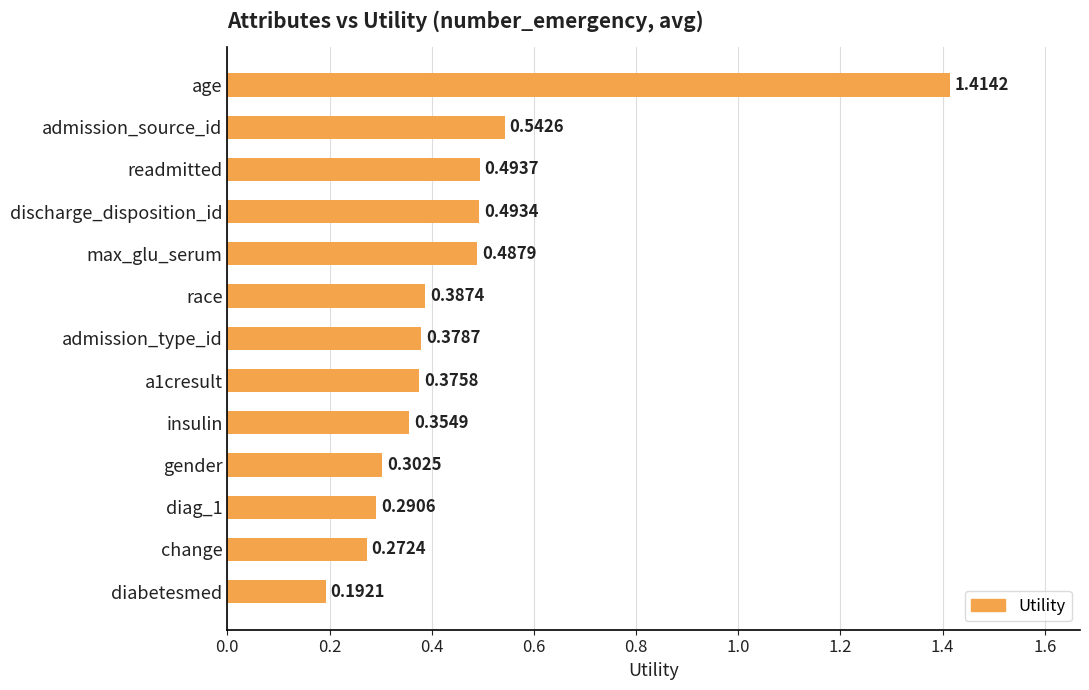

Count the values in the range 0 to 1.

12